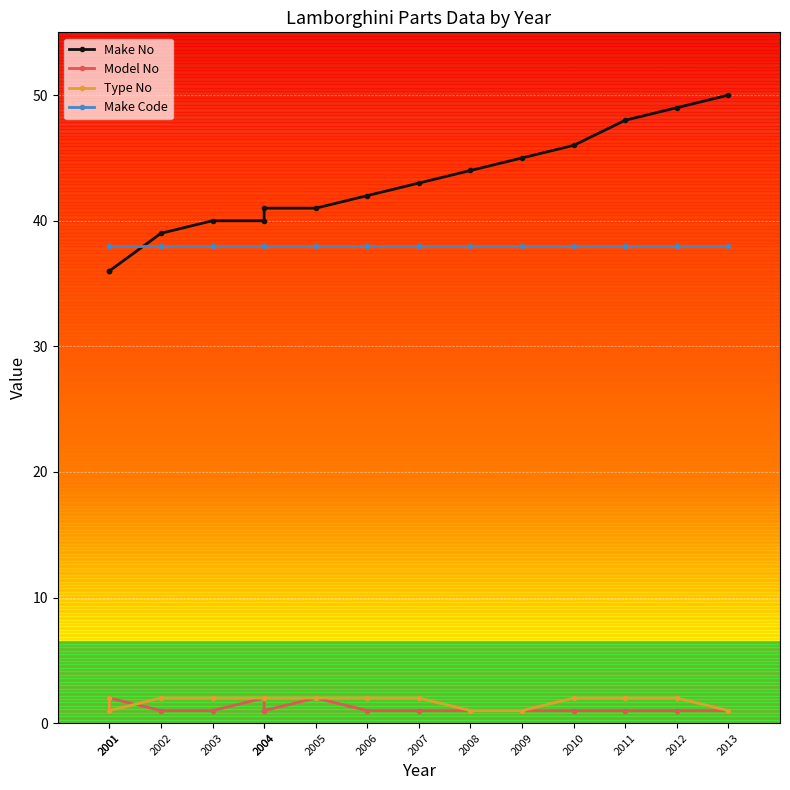

Which series has the widest spread of values?

Make No